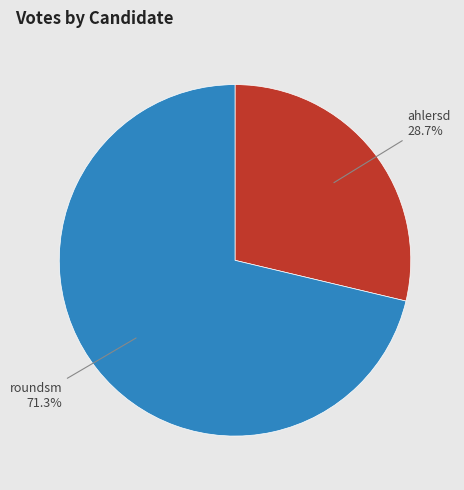

The ahlersd slice represents 29% of the pie. True or false?

True